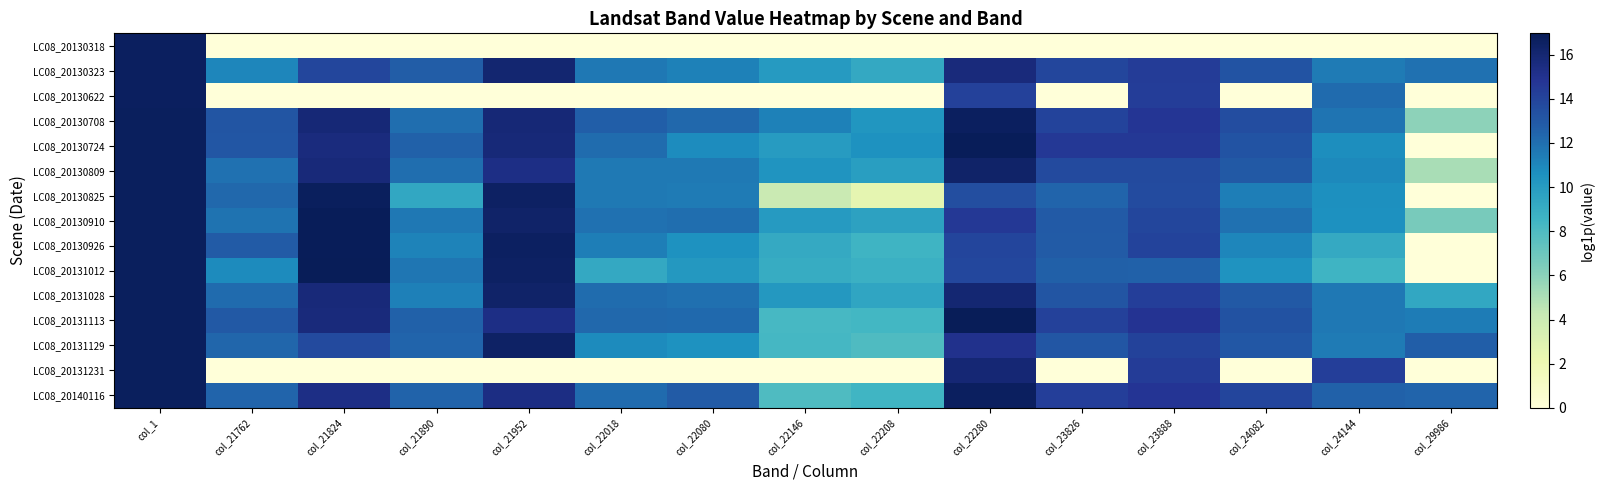

Which series changed the most between col_22080 and col_23888?

LC08_20131231